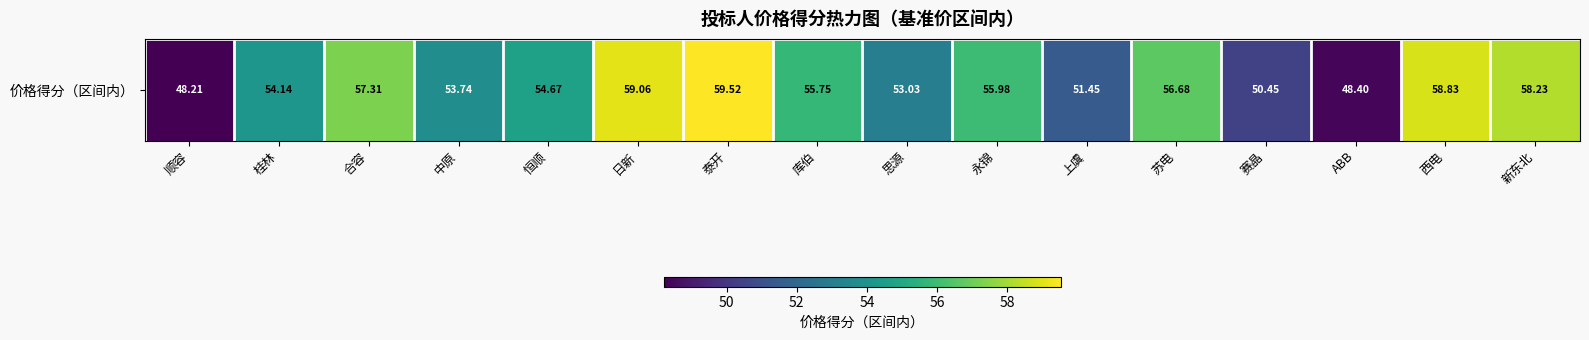

Reading left to right, transcribe all the data shown in this chart.

顺容=48.2	桂林=54.1	合容=57.3	中原=53.7	恒顺=54.7	日新=59.1	泰开=59.5	库伯=55.8	思源=53.0	永锦=56.0	上虞=51.5	苏电=56.7	赛晶=50.5	ABB=48.4	西电=58.8	新东北=58.2